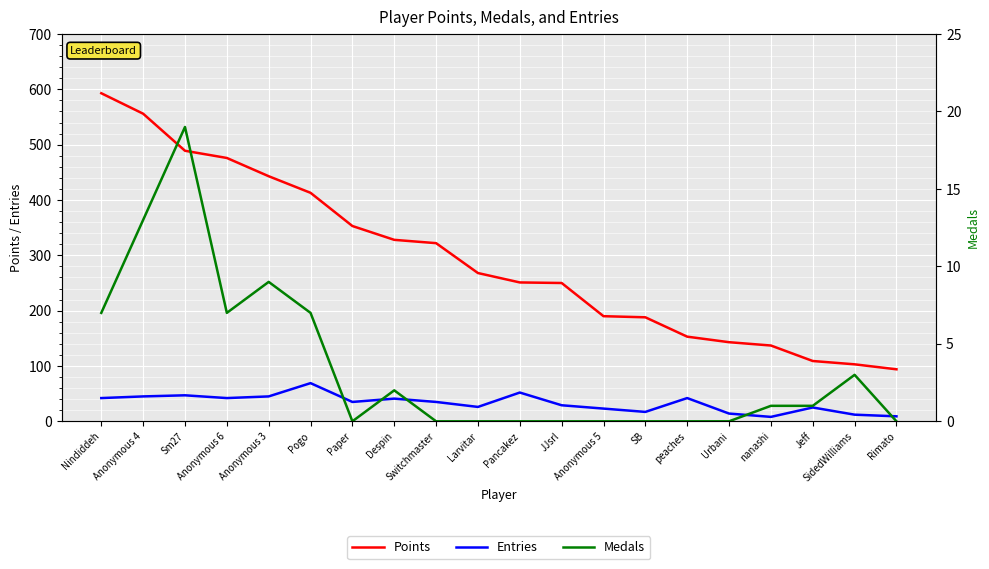

At how many categories does at least one series exceed 255?

10